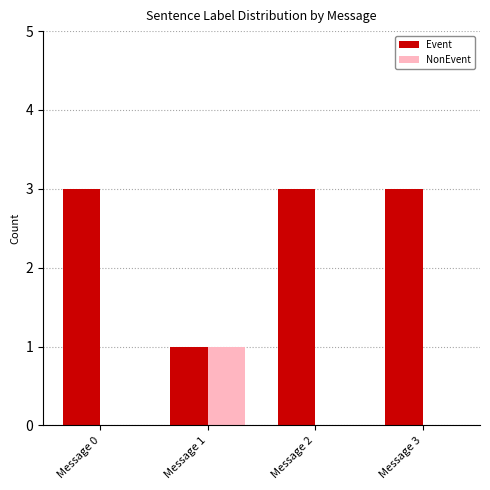

What is the highest value of the Event series?

3